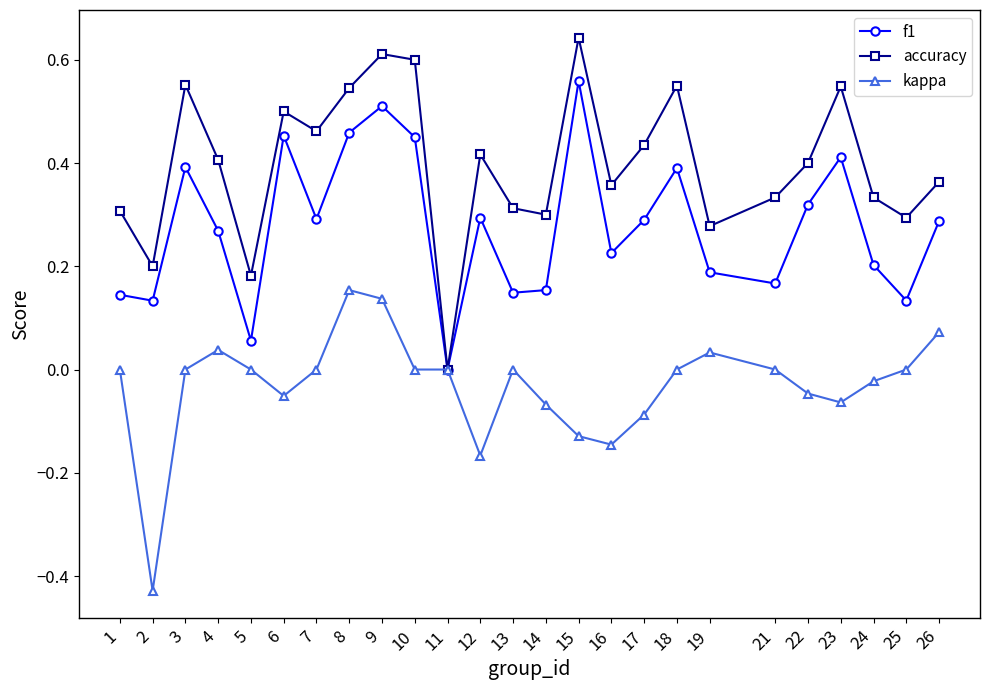

True or false: accuracy has more than 2 points higher than both neighbors.

True